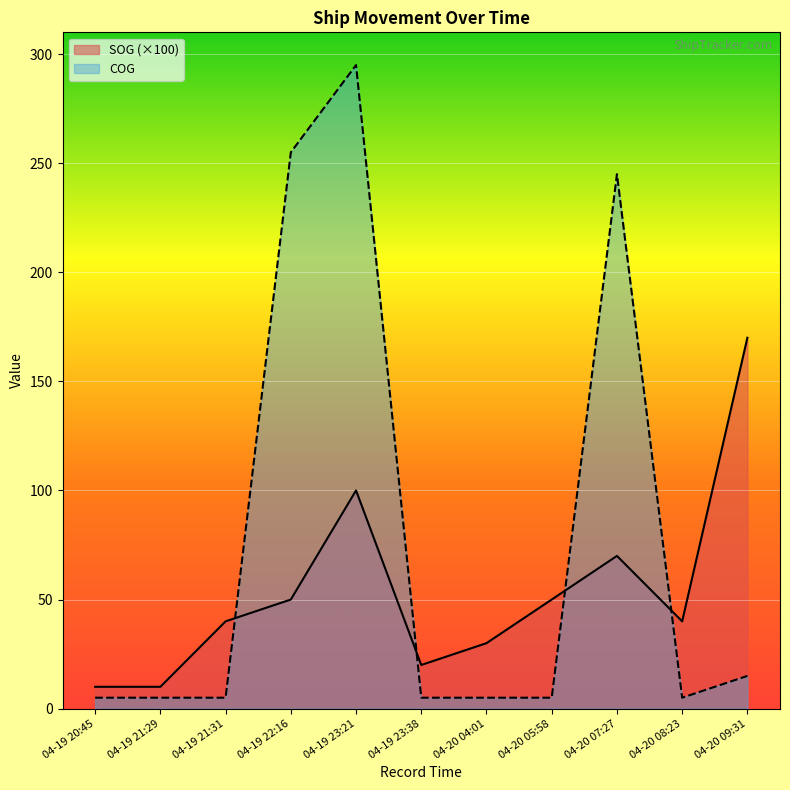

Reading left to right, transcribe all the data shown in this chart.

SOG (×100): 10	10	40	50	100	20	30	50	70	40	170
COG: 5	5	5	255	295	5	5	5	245	5	15